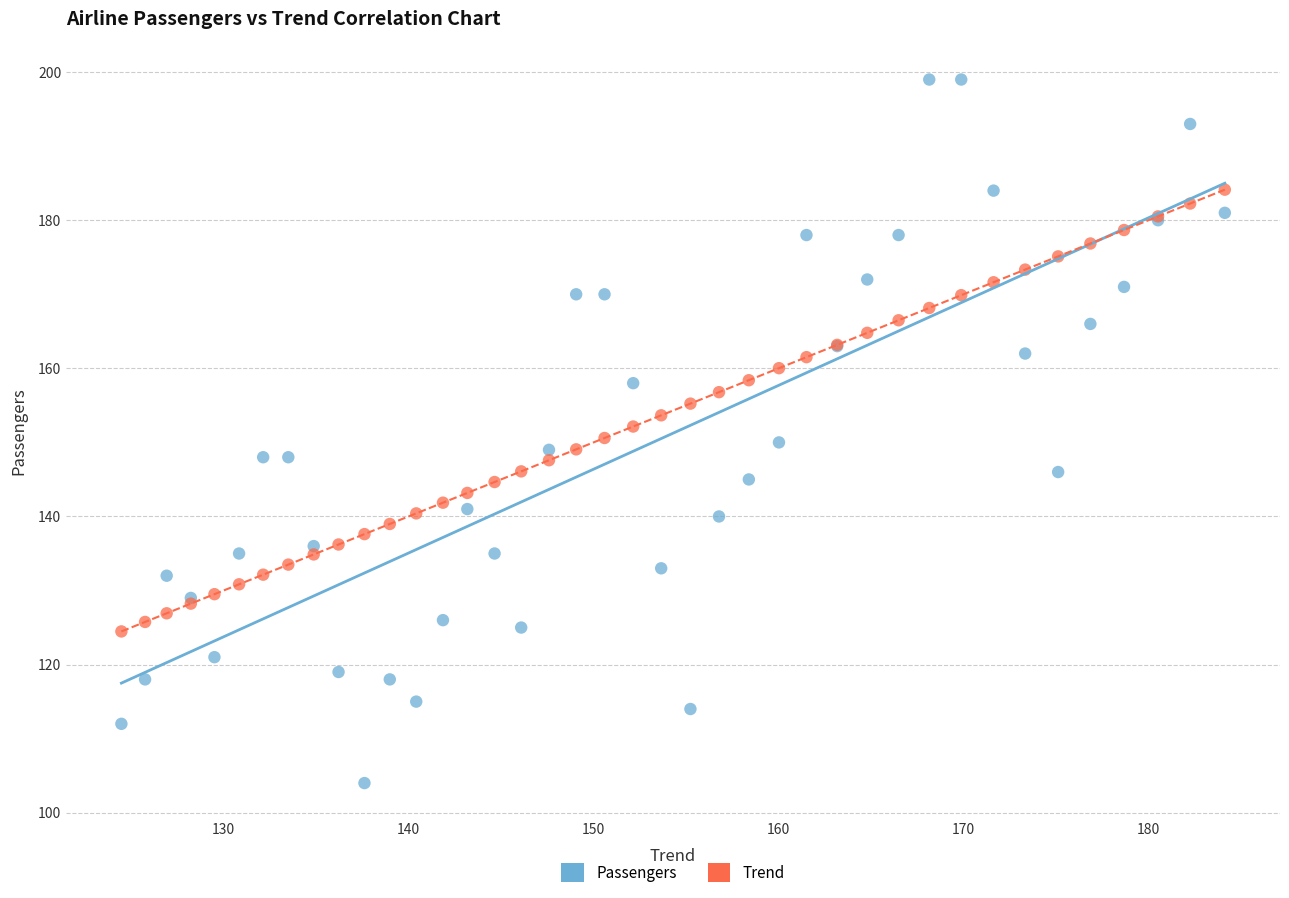

Which series reaches the maximum Y coordinate?

Passengers